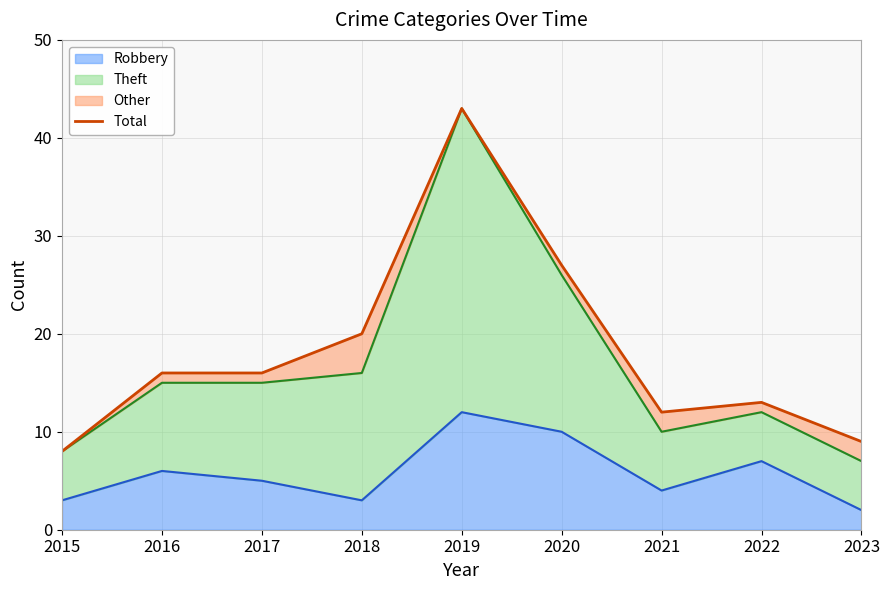

At which label does the data first exceed 16?

2018